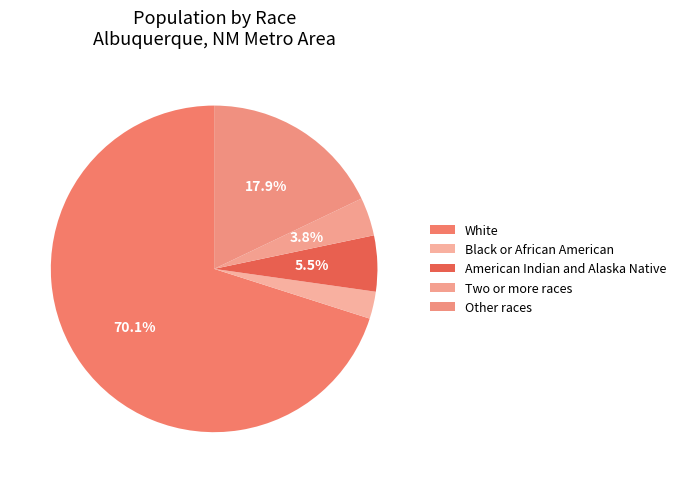

To the nearest percent, what is the average slice percentage?

20%